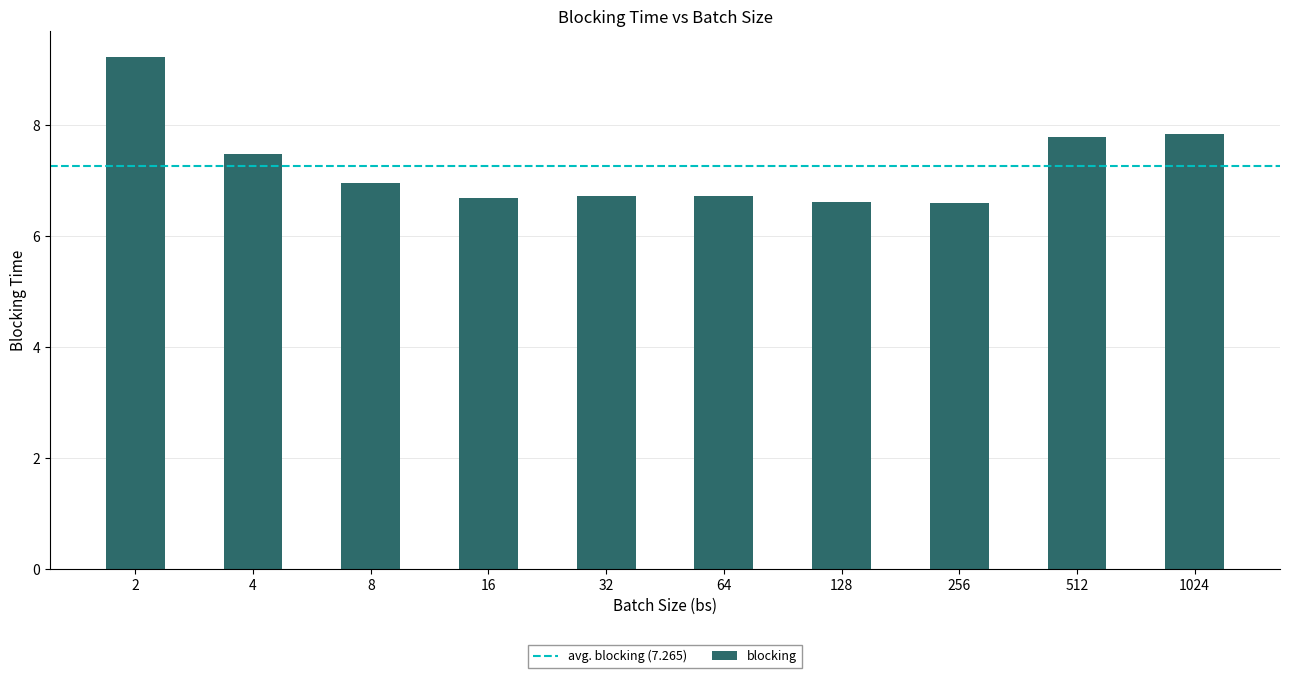

What is the difference between the maximum and second lowest values?

2.6